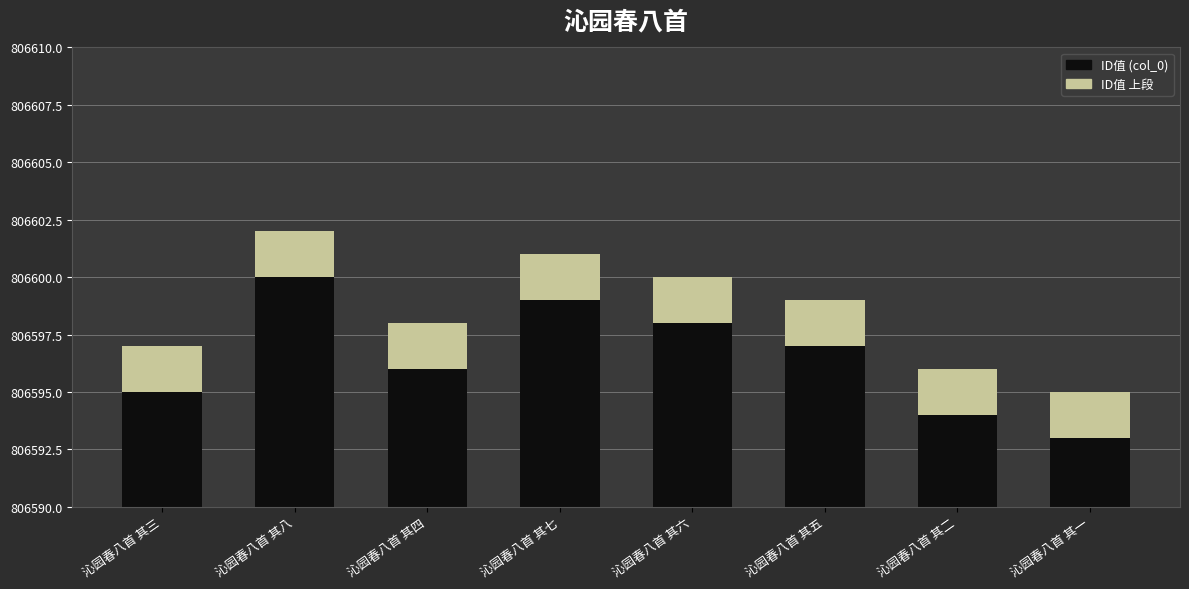

What is the difference between the values at 沁园春八首 其七 and 沁园春八首 其四?

3